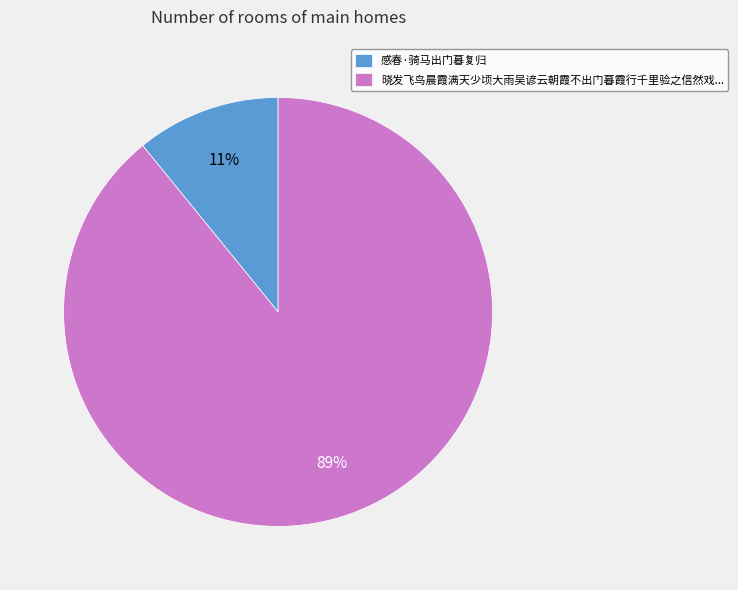

To the nearest percent, what is the difference between the largest and smallest slice percentages?

78%